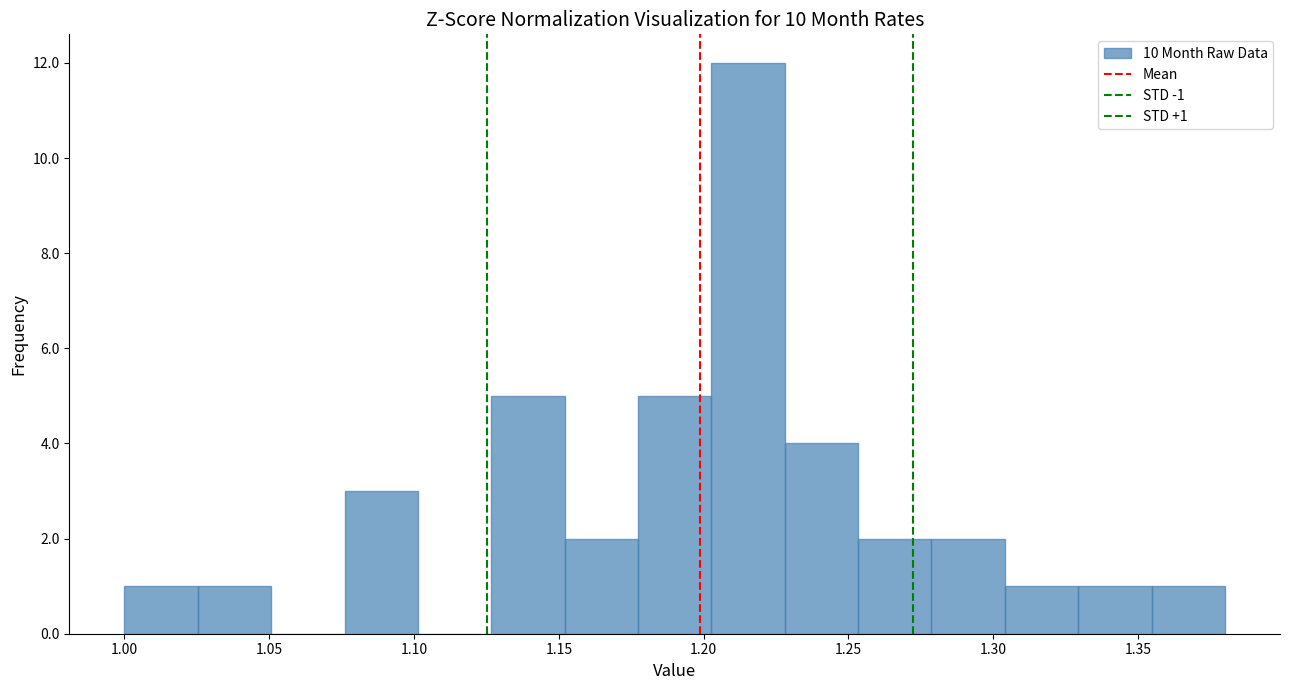

Over which range of the x-axis is the bar tallest?

1.205 to 1.230